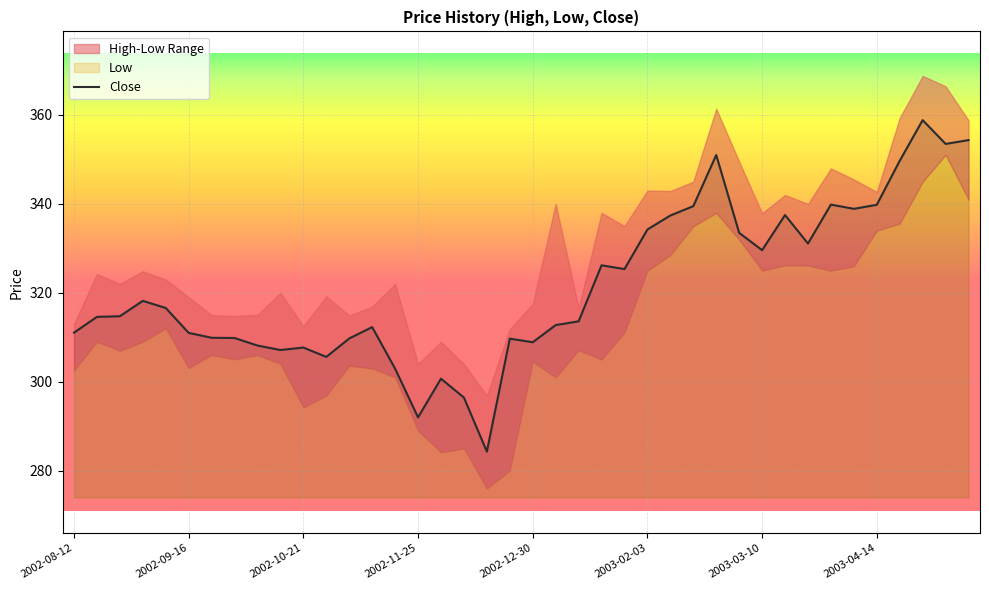

True or false: the data shows 184.8 at 38.

False